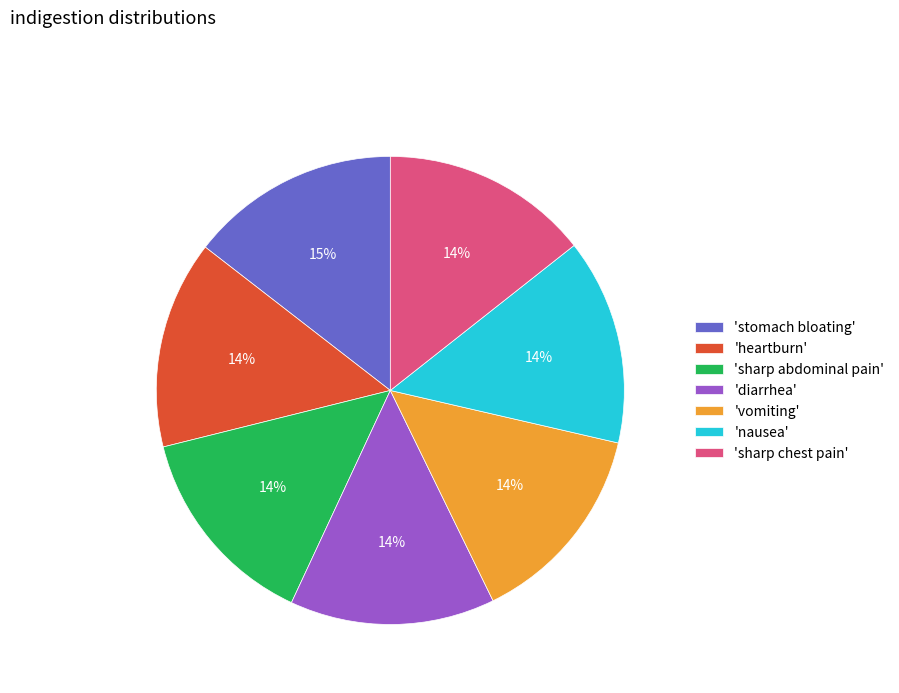

Combined, do 'vomiting' and 'stomach bloating' account for over 50%?

No